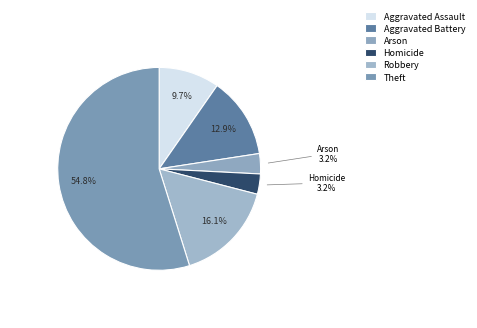

Which has a higher value, Theft or Homicide?

Theft